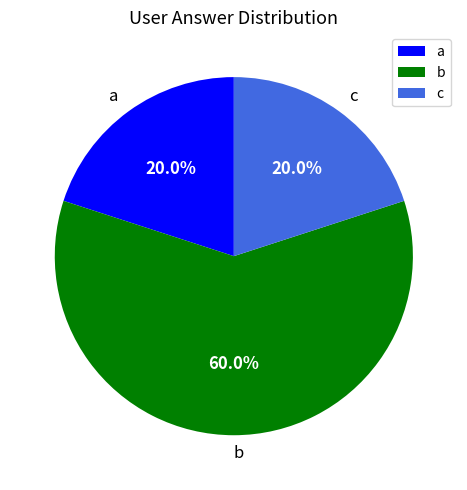

Is there a majority slice in this chart?

Yes